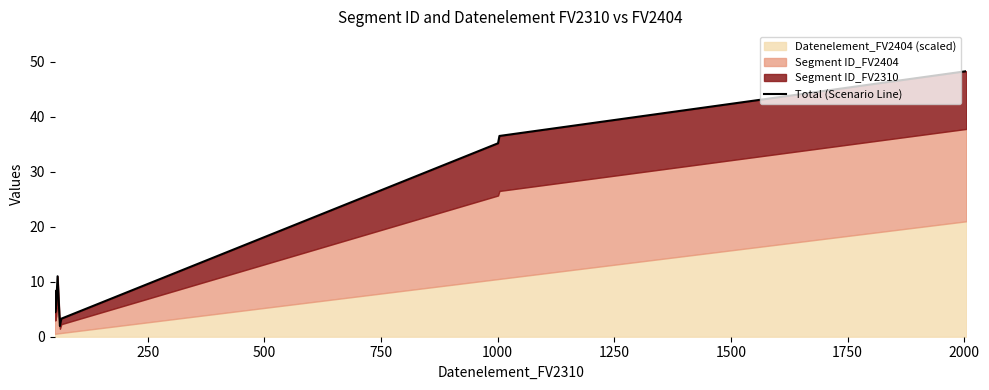

How many values are below 8?

4